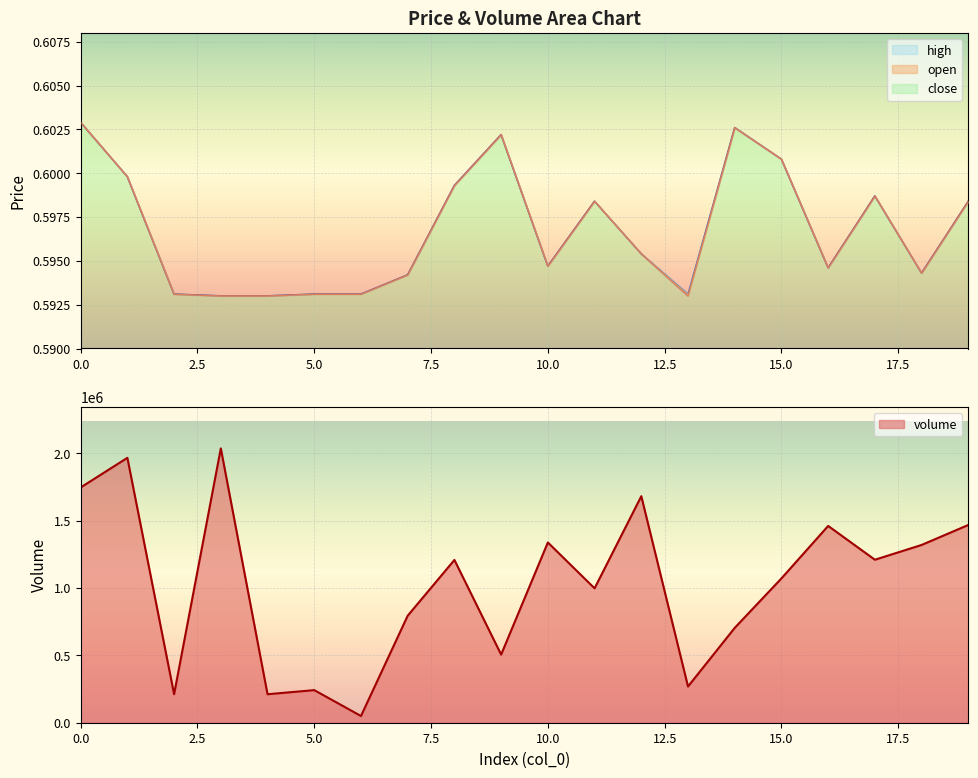

Count the close values in the range 0 to 1.

20